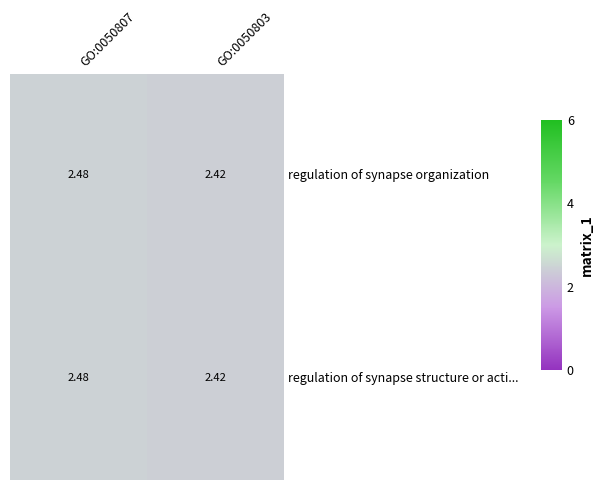

Count the number of categories in the chart.

2